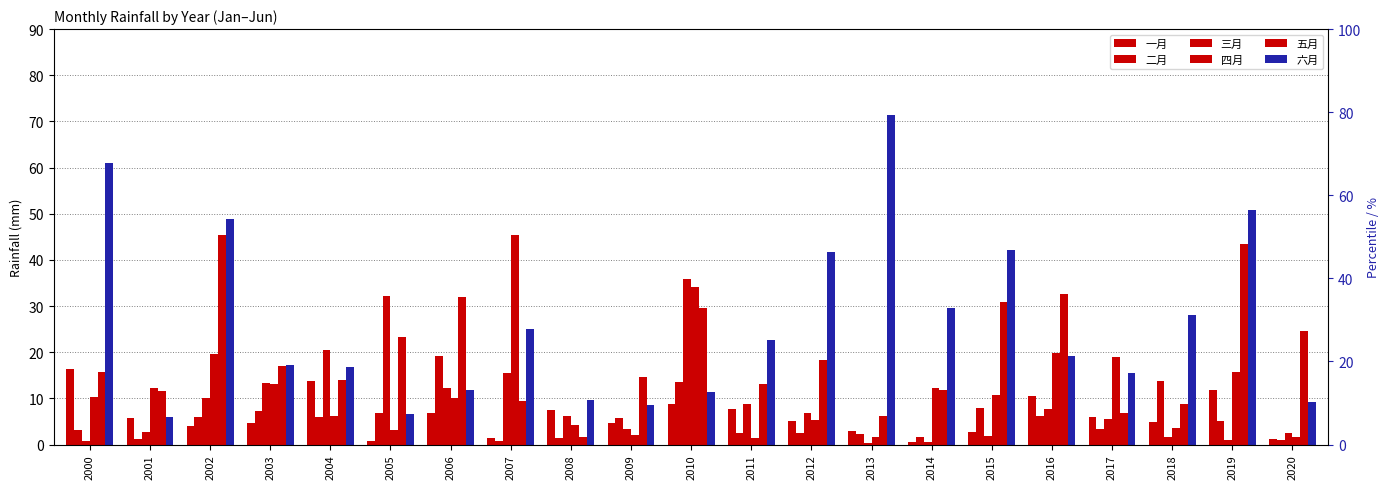

Reading left to right, what are all the values shown in this chart?

一月: 2000=16.4	2001=5.8	2002=4.1	2003=4.7	2004=13.8	2005=0.8	2006=6.7	2007=1.4	2008=7.5	2009=4.6	2010=8.9	2011=7.7	2012=5.1	2013=3.0	2014=0.5	2015=2.7	2016=10.5	2017=6.0	2018=4.9	2019=11.8	2020=1.2
二月: 2000=3.1	2001=1.2	2002=5.9	2003=7.2	2004=6.1	2005=6.7	2006=19.3	2007=0.7	2008=1.5	2009=5.7	2010=13.6	2011=2.6	2012=2.4	2013=2.3	2014=1.7	2015=7.8	2016=6.2	2017=3.3	2018=13.8	2019=5.1	2020=1.0
三月: 2000=0.7	2001=2.7	2002=10.1	2003=13.4	2004=20.5	2005=32.2	2006=12.3	2007=15.4	2008=6.3	2009=3.4	2010=35.9	2011=8.9	2012=6.8	2013=0.2	2014=0.5	2015=2.0	2016=7.6	2017=5.6	2018=1.7	2019=1.0	2020=2.5
四月: 2000=10.3	2001=12.3	2002=19.6	2003=13.0	2004=6.2	2005=3.2	2006=10.1	2007=45.4	2008=4.2	2009=2.1	2010=34.1	2011=1.4	2012=5.3	2013=1.7	2014=12.2	2015=10.7	2016=19.8	2017=19.0	2018=3.5	2019=15.7	2020=1.5
五月: 2000=15.6	2001=11.7	2002=45.4	2003=16.9	2004=14.0	2005=23.4	2006=32.0	2007=9.5	2008=1.5	2009=14.7	2010=29.5	2011=13.0	2012=18.2	2013=6.2	2014=11.9	2015=30.8	2016=32.7	2017=6.9	2018=8.8	2019=43.4	2020=24.6
六月: 2000=61.0	2001=6.0	2002=48.9	2003=17.3	2004=16.8	2005=6.7	2006=11.8	2007=24.9	2008=9.7	2009=8.6	2010=11.3	2011=22.7	2012=41.8	2013=71.3	2014=29.6	2015=42.2	2016=19.1	2017=15.4	2018=28.2	2019=50.7	2020=9.3